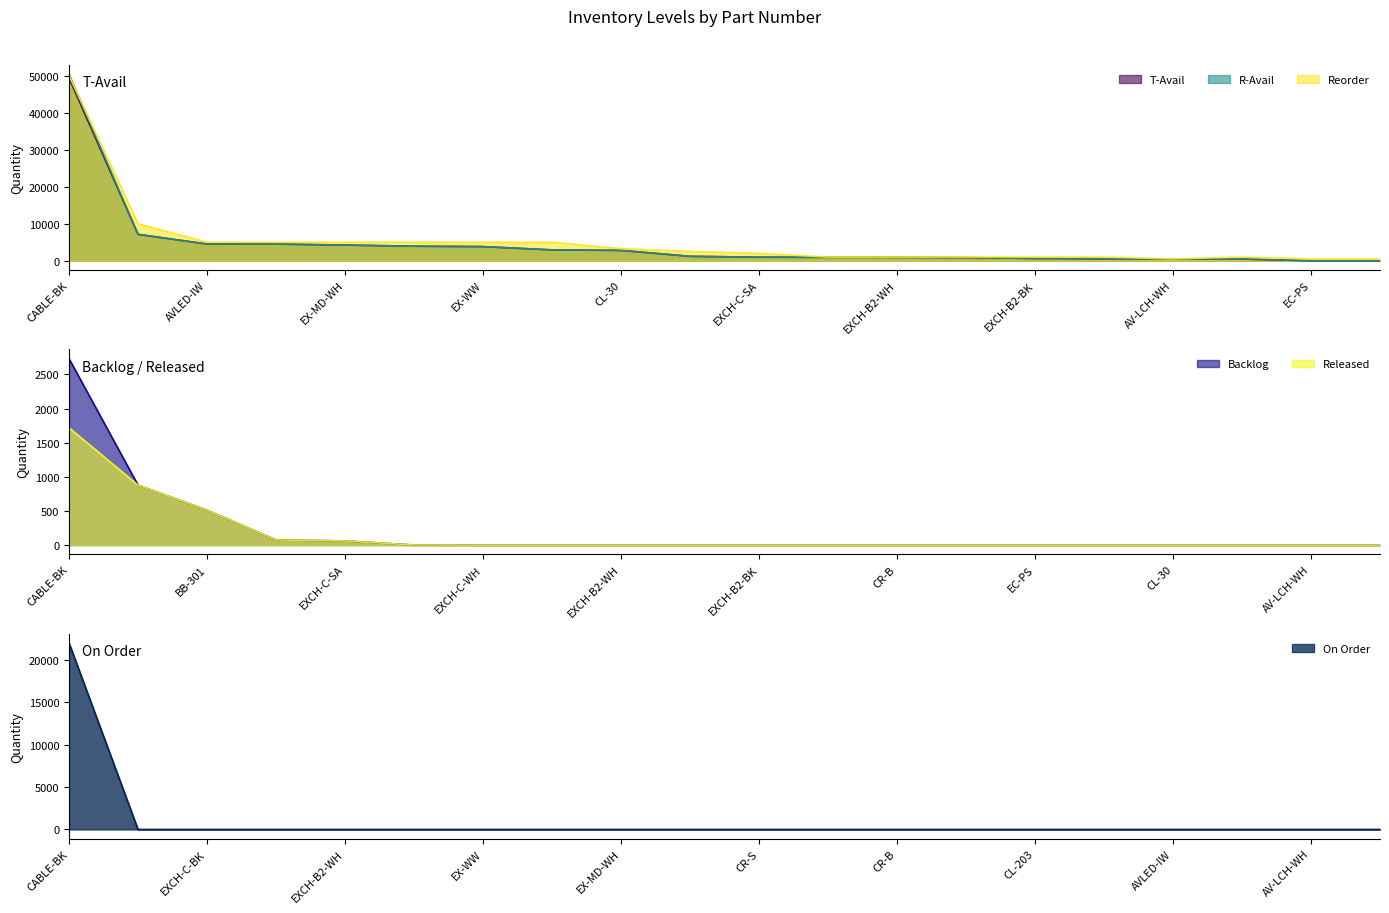

True or false: T-Avail and Reorder intersect in this chart.

False